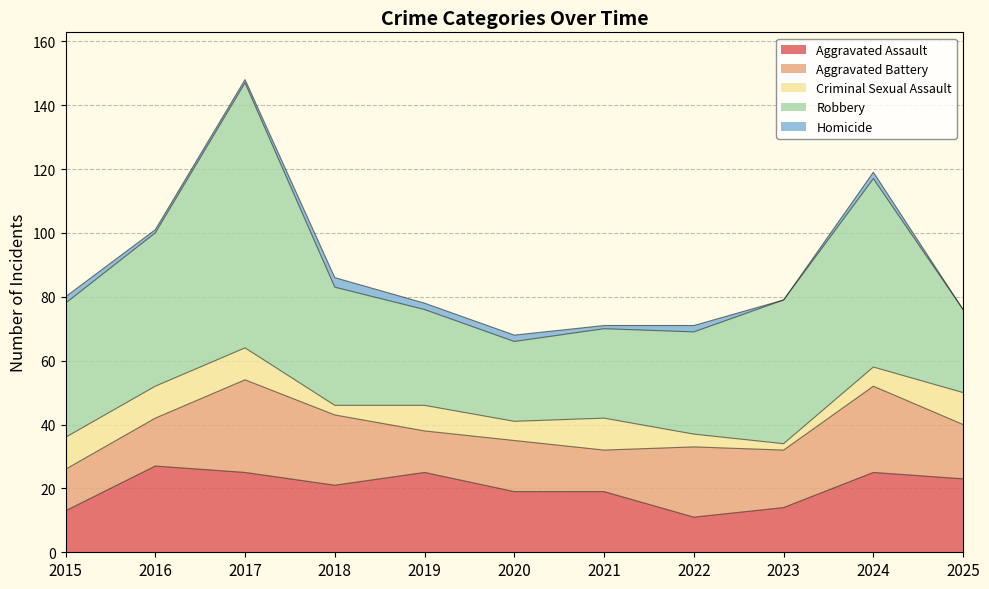

What is the spread (max minus min) of values at 2020?

23